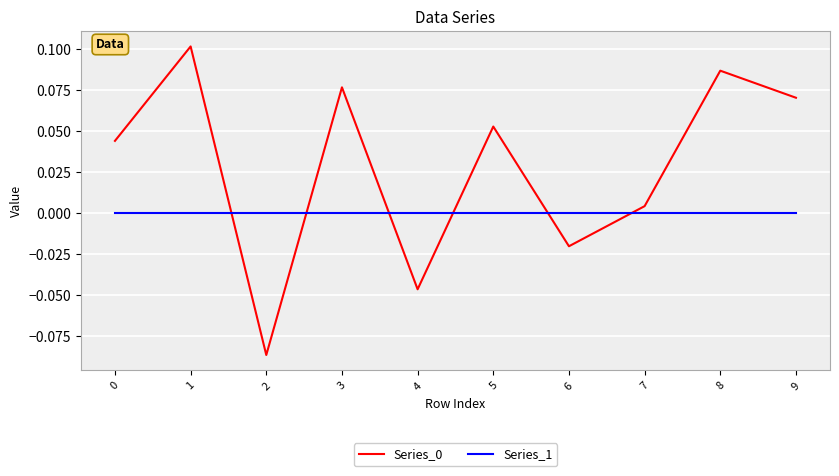

Which category has the highest value across all series?

1